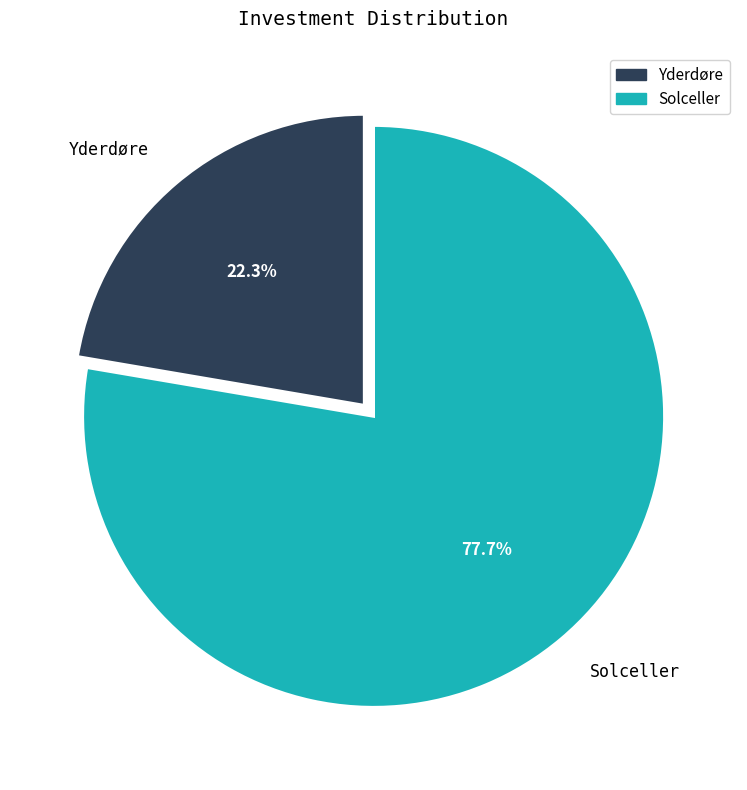

To the nearest percent, what is the average slice percentage?

50%